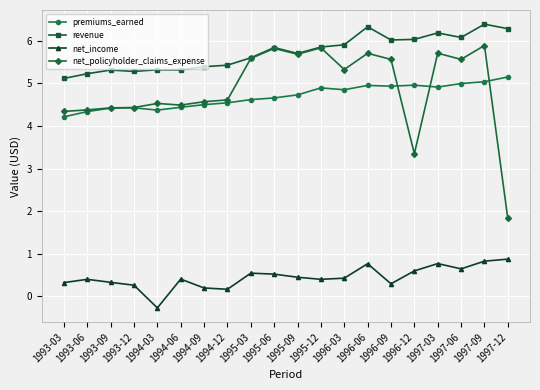

At which category is the sum across all series the highest?

1997-09